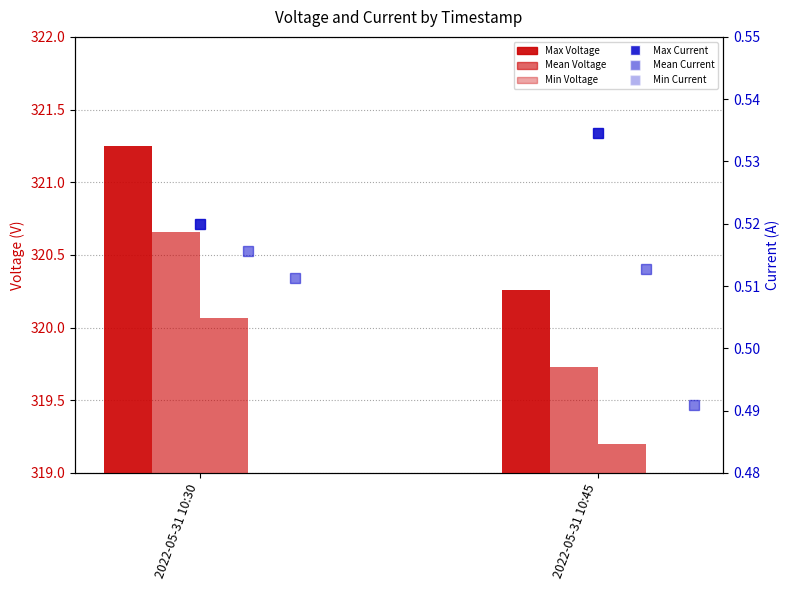

Which has a higher value, 2022-05-31 10:30 or 2022-05-31 10:45?

2022-05-31 10:30